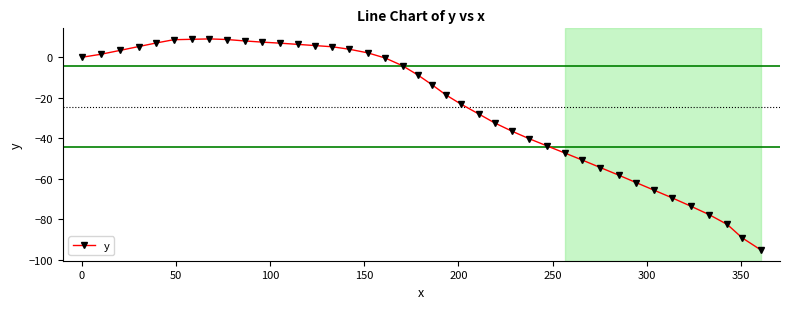

What is the smallest value displayed?

-95.3